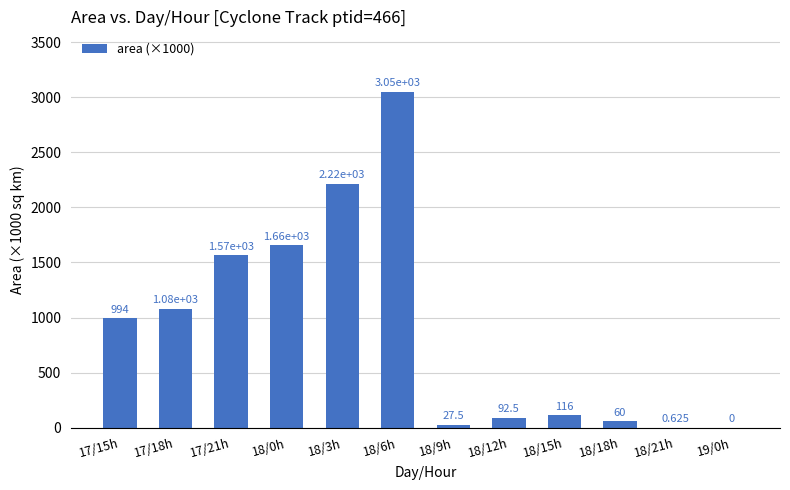

How many values are above zero?

11